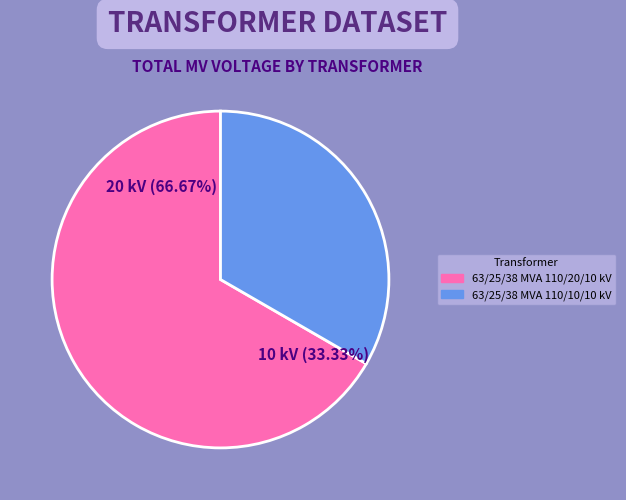

What is the smallest slice in the pie chart?

63/25/38 MVA 110/10/10 kV